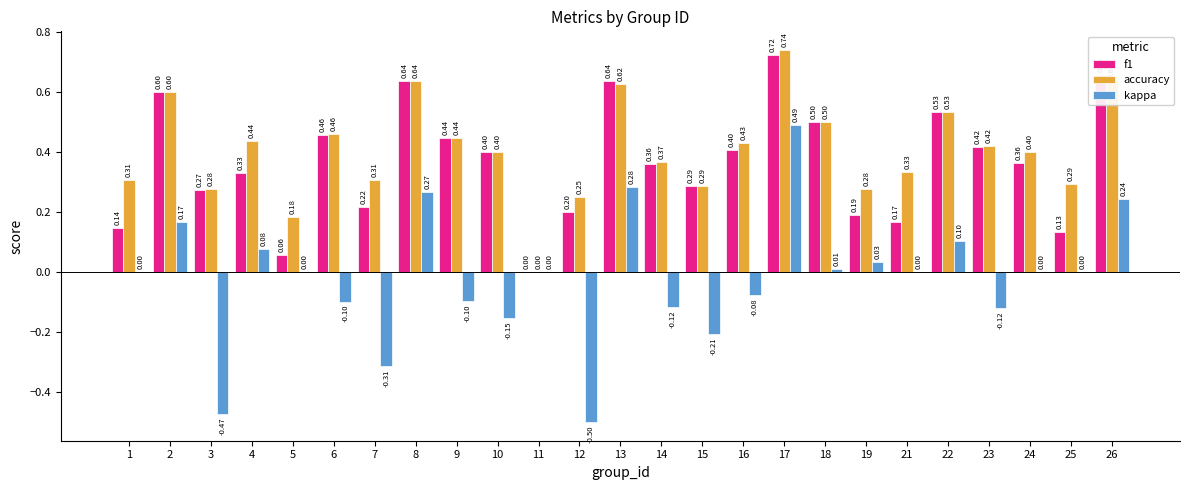

Which series has the largest total across all categories?

accuracy